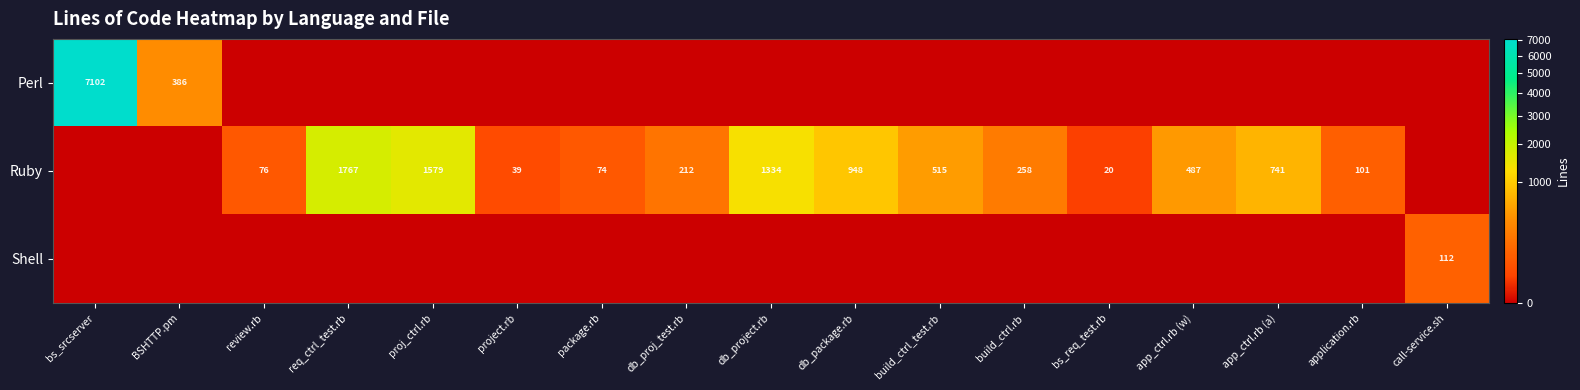

What is the greatest value displayed?

7102